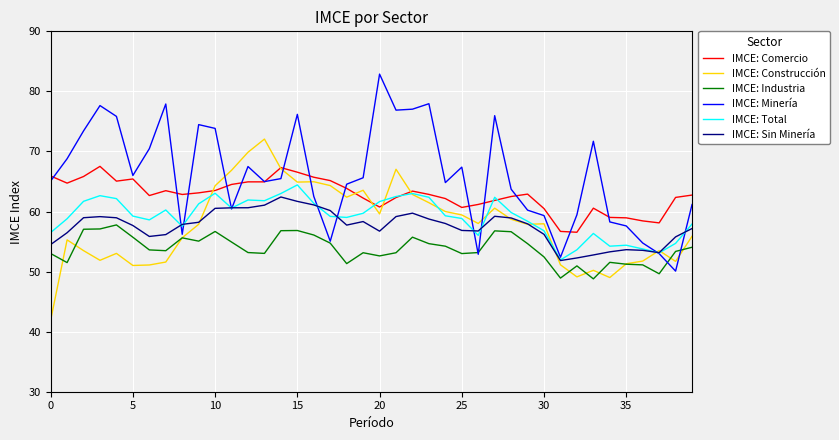

True or false: IMCE: Comercio and IMCE: Sin Minería cross at least once.

False